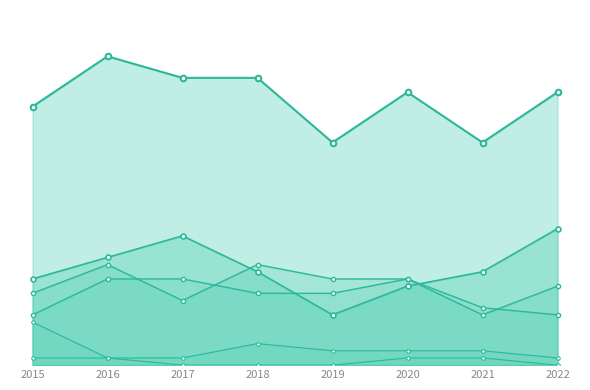

How many data points in Total are less than 38?

3